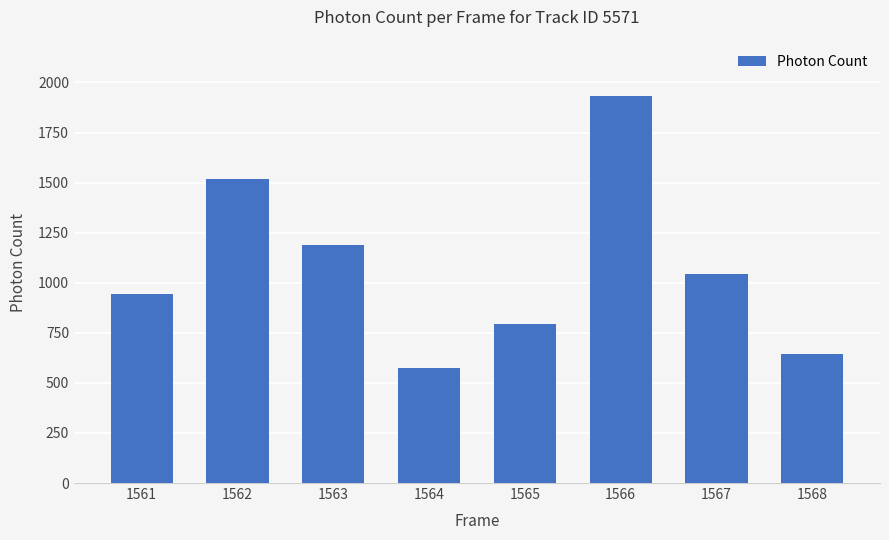

What is the value of the 4th bar from the left?

575.4